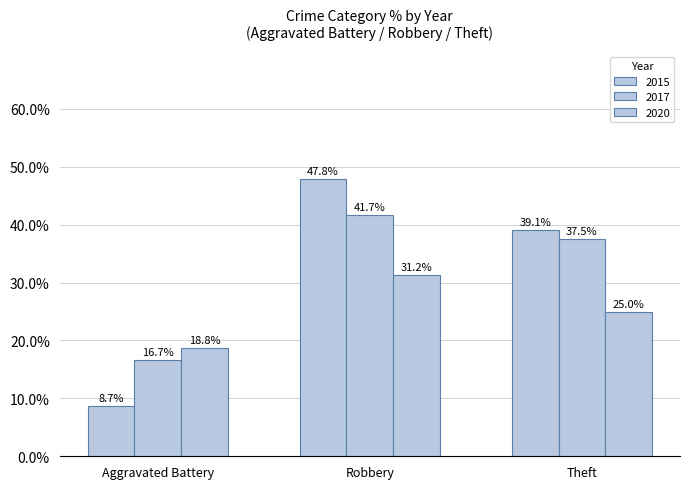

What is the label of the 2nd bar from the left?

Robbery